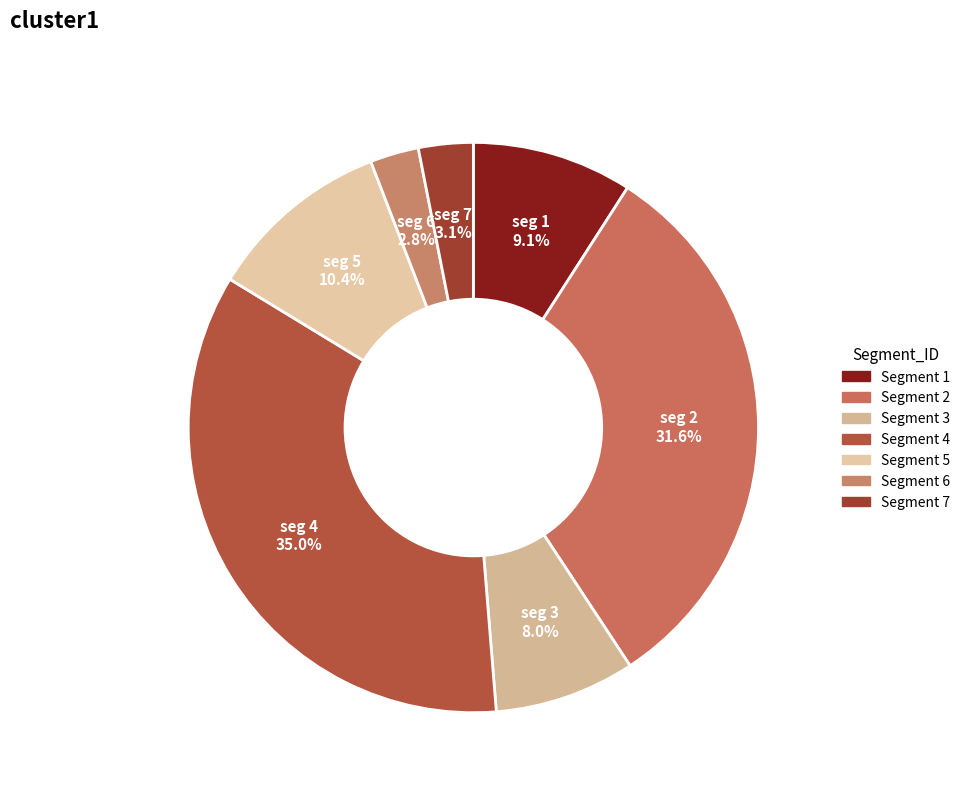

How many segments does this pie chart have?

7